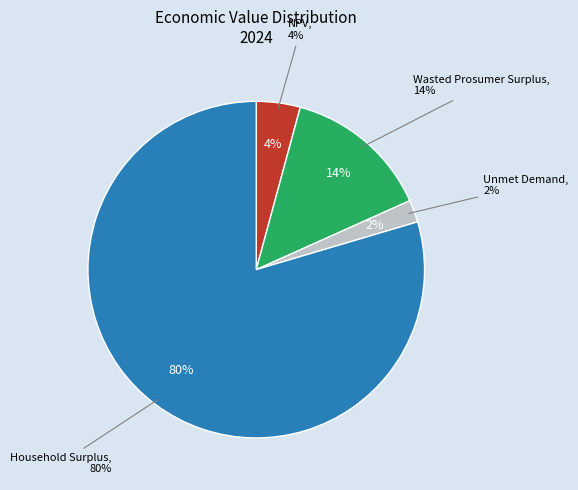

Count the number of slices in the pie.

4